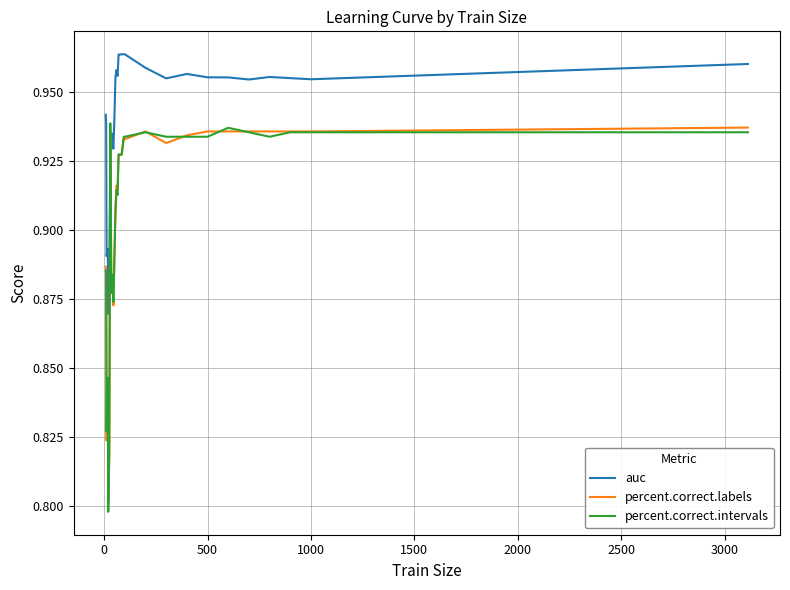

Which series has the largest total across all categories?

auc